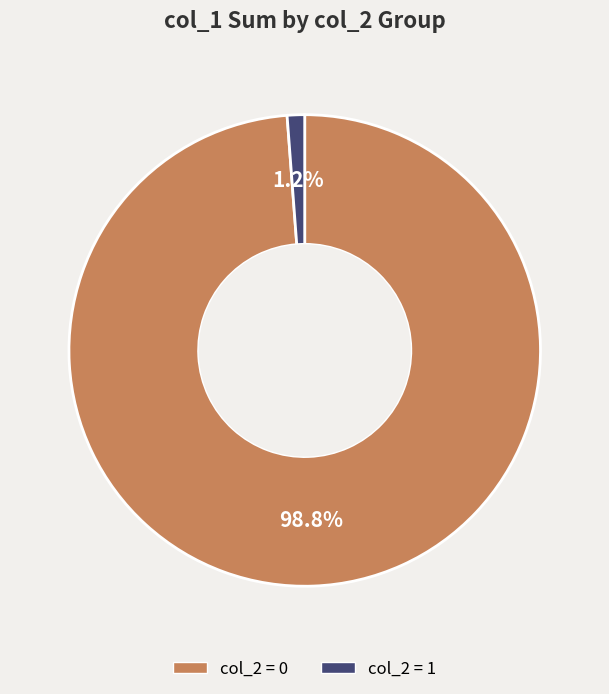

Which has a higher value, col_2 = 0 or col_2 = 1?

col_2 = 0